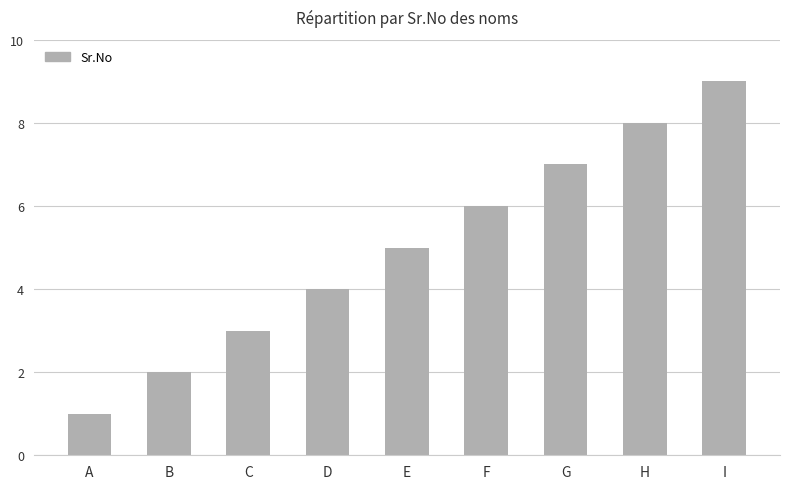

List the labels in order of value, largest first.

I, H, G, F, E, D, C, B, A